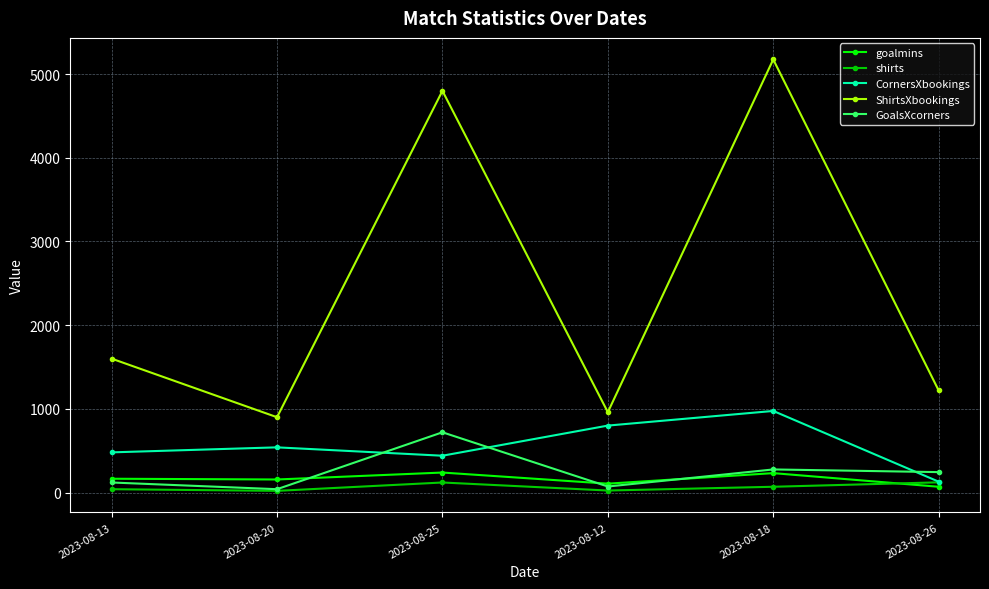

What is the label of the 1st point from the left?

2023-08-13